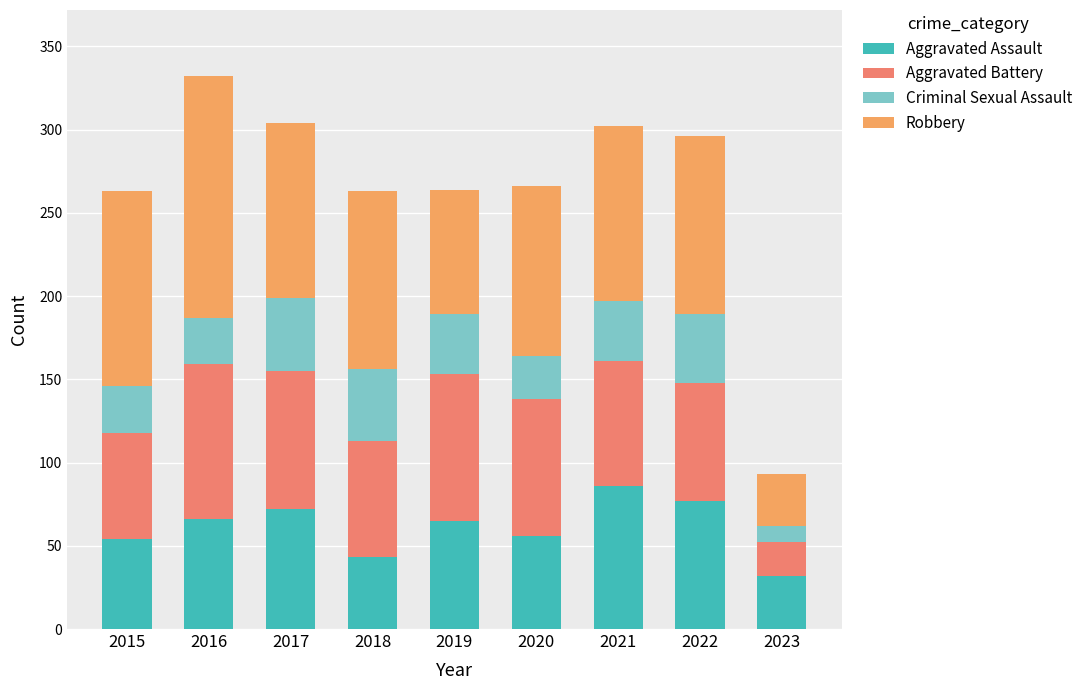

How many series are shown in this chart?

4